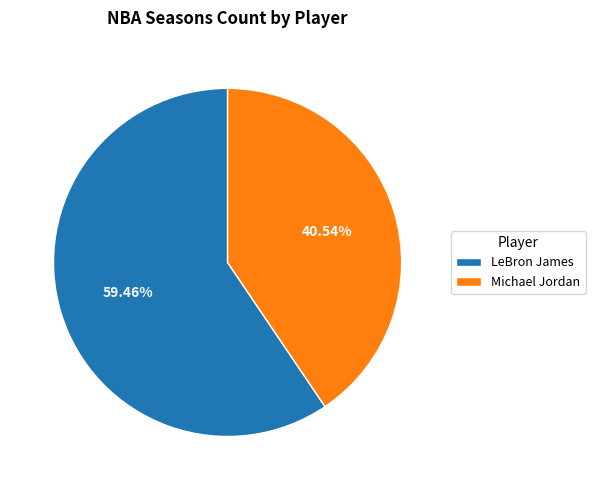

To the nearest percent, what is the difference between the largest and smallest slice percentages?

19%